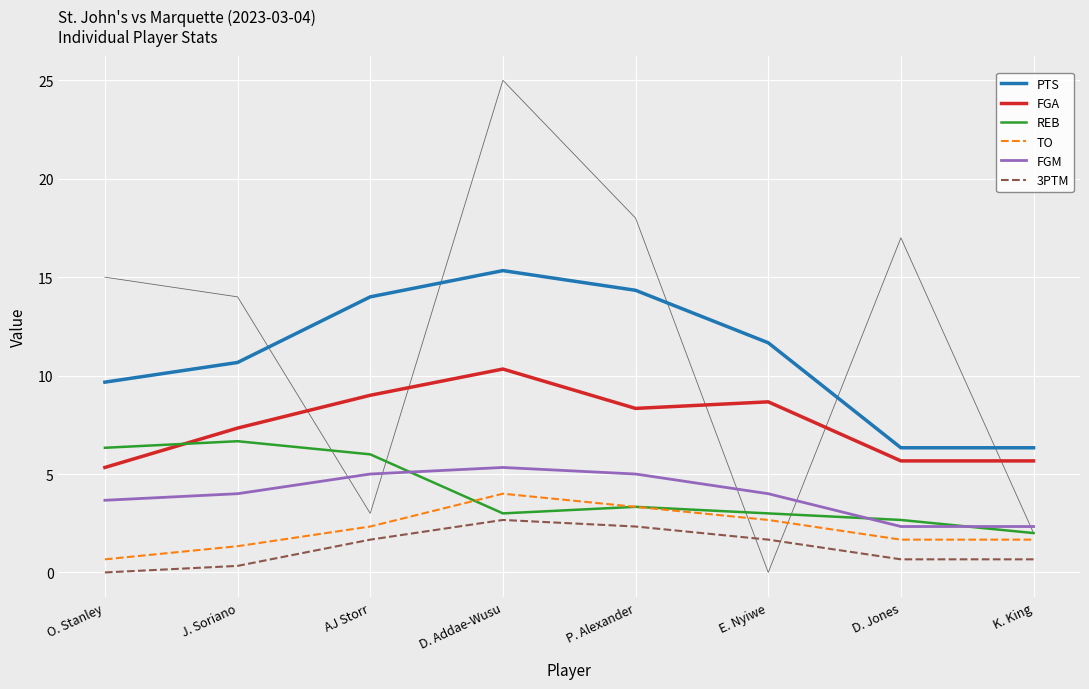

What is the average value of the PTS series?

11.0